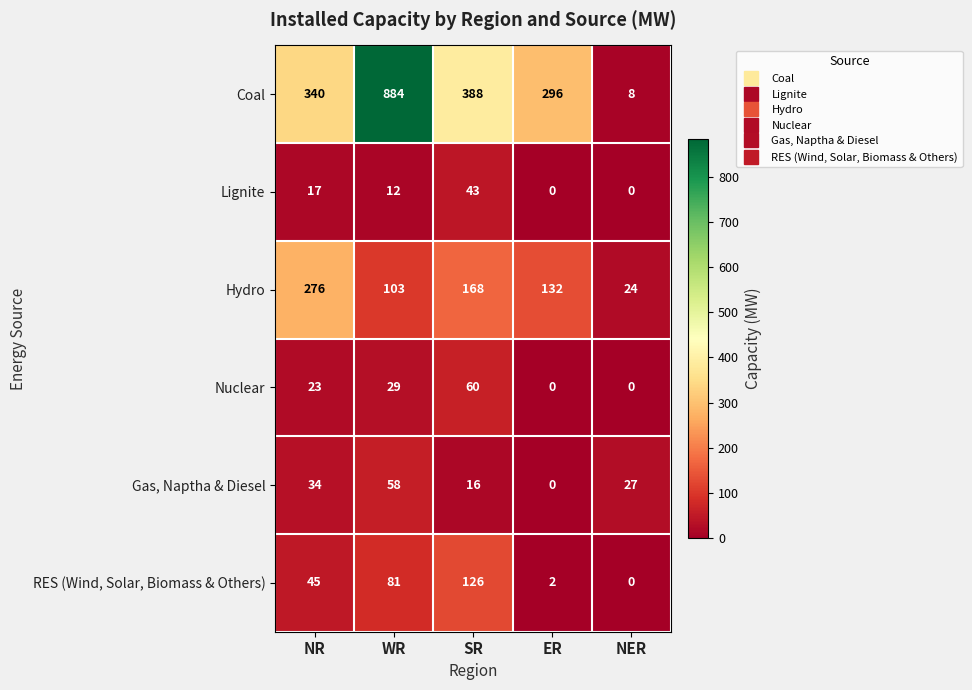

How many categories are shown in the chart?

5